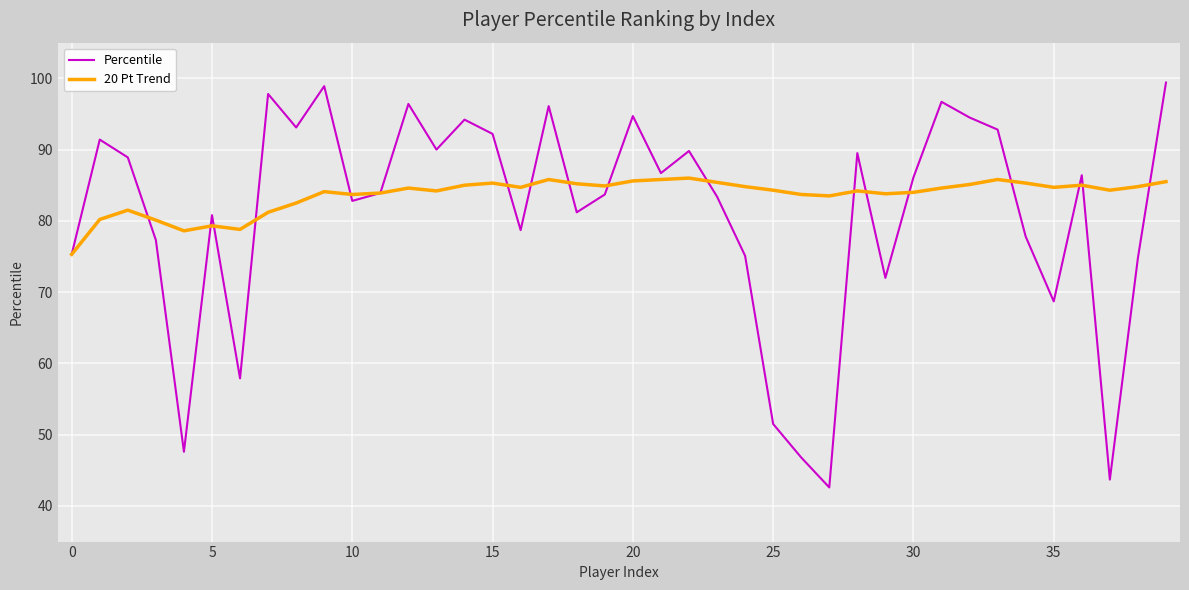

What is the smallest value displayed?

42.6